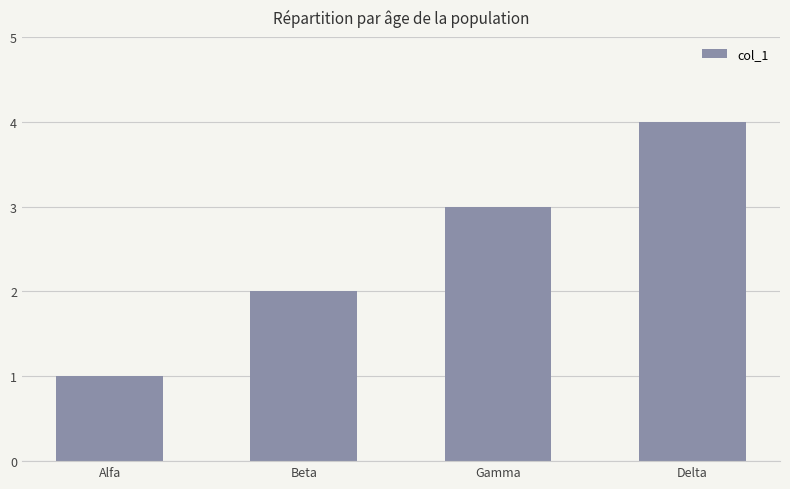

Reading right to left, transcribe all the data shown in this chart.

4	3	2	1